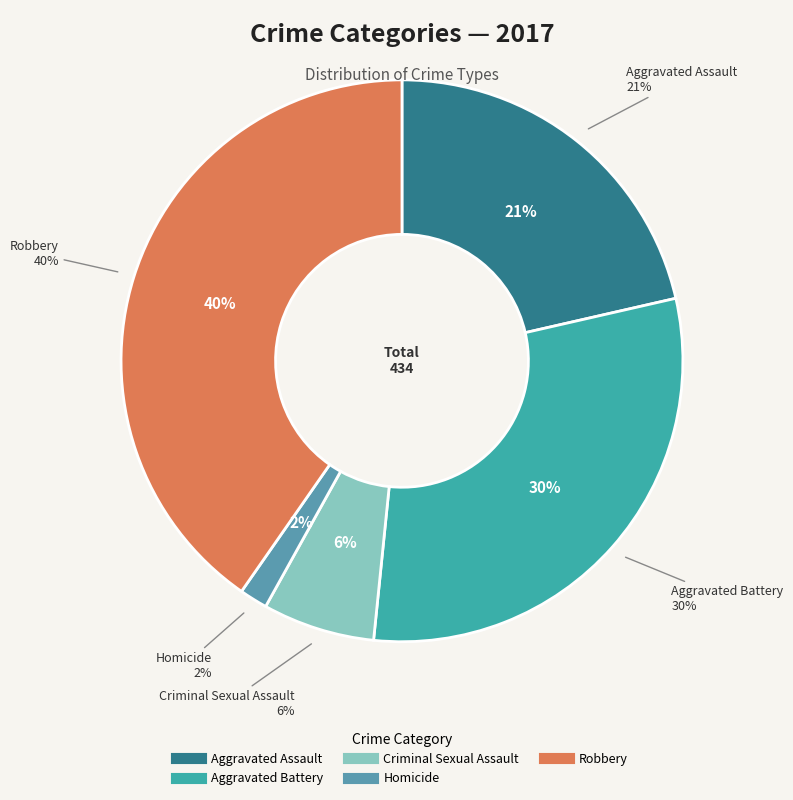

Rank the categories by value from highest to lowest.

Robbery, Aggravated Battery, Aggravated Assault, Criminal Sexual Assault, Homicide